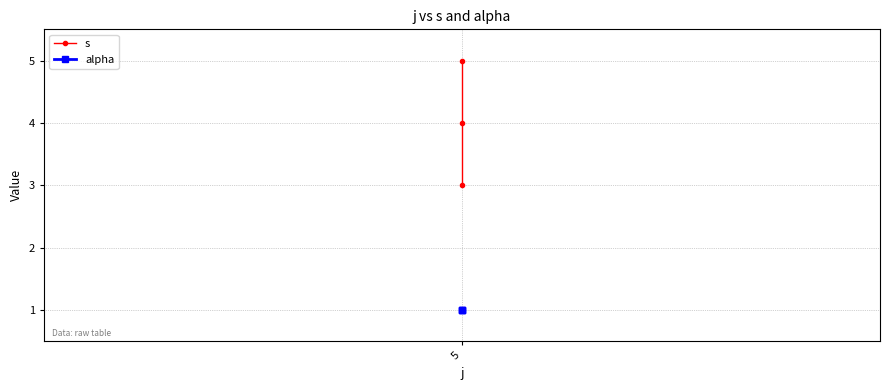

How many s values are between 3 and 5?

3